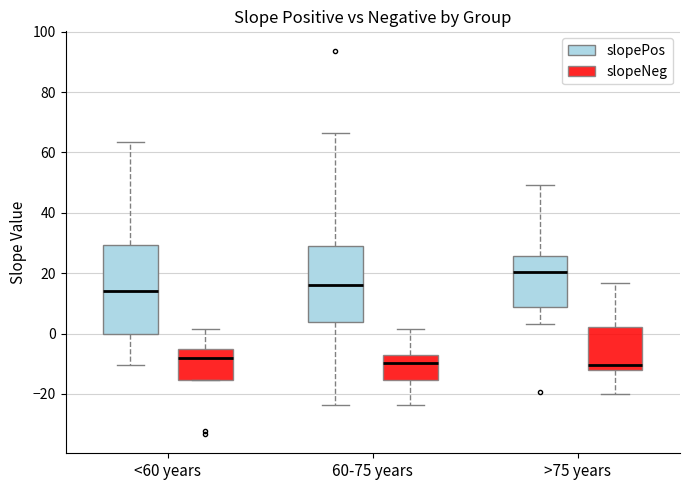

Reading left to right, read every box against the y-axis: the position of its median line, the range the box covers, and the ends of its whiskers. The values are not printed on the chart, so give them approximately, as read against the axis.

<60 years (slopePos): median 14, box 0 to 30, whiskers -10 to 64
<60 years (slopeNeg): median -8, box -16 to -6, whiskers -16 to 2
60-75 years (slopePos): median 16, box 4 to 30, whiskers -24 to 66
60-75 years (slopeNeg): median -10, box -16 to -8, whiskers -24 to 2
>75 years (slopePos): median 20, box 8 to 26, whiskers 4 to 50
>75 years (slopeNeg): median -10, box -12 to 2, whiskers -20 to 16